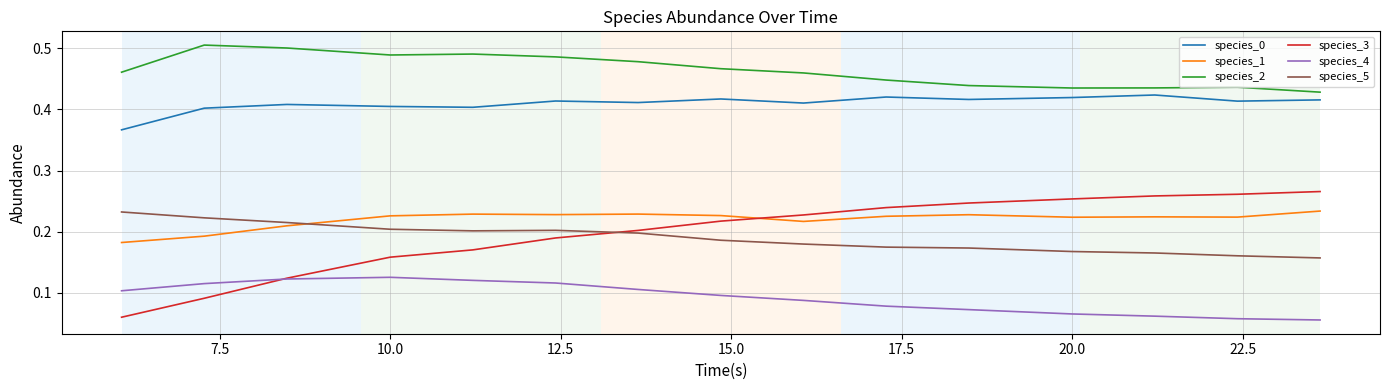

Which series has the largest total across all categories?

species_2